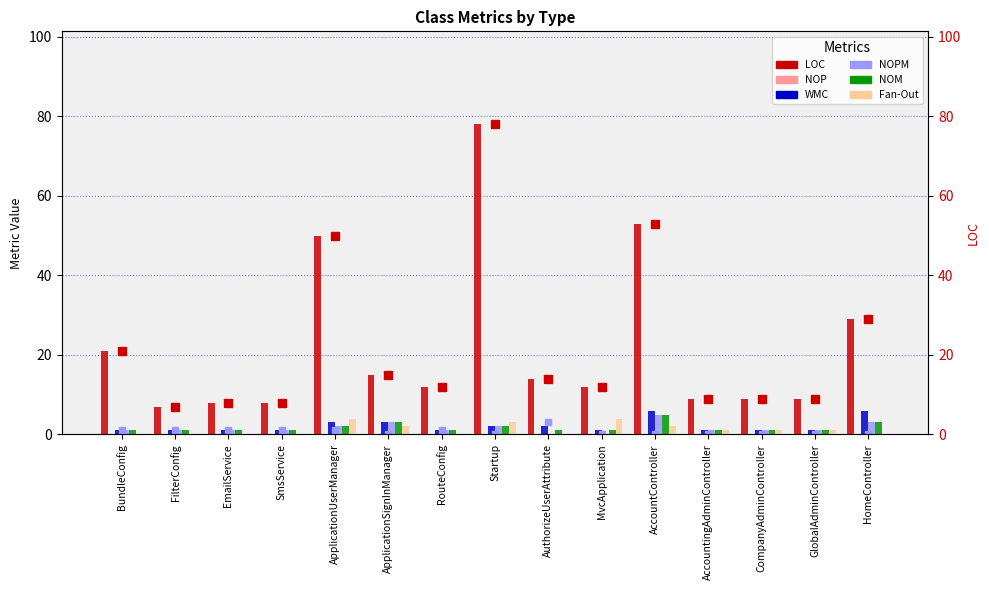

Which series has the largest total across all categories?

LOC